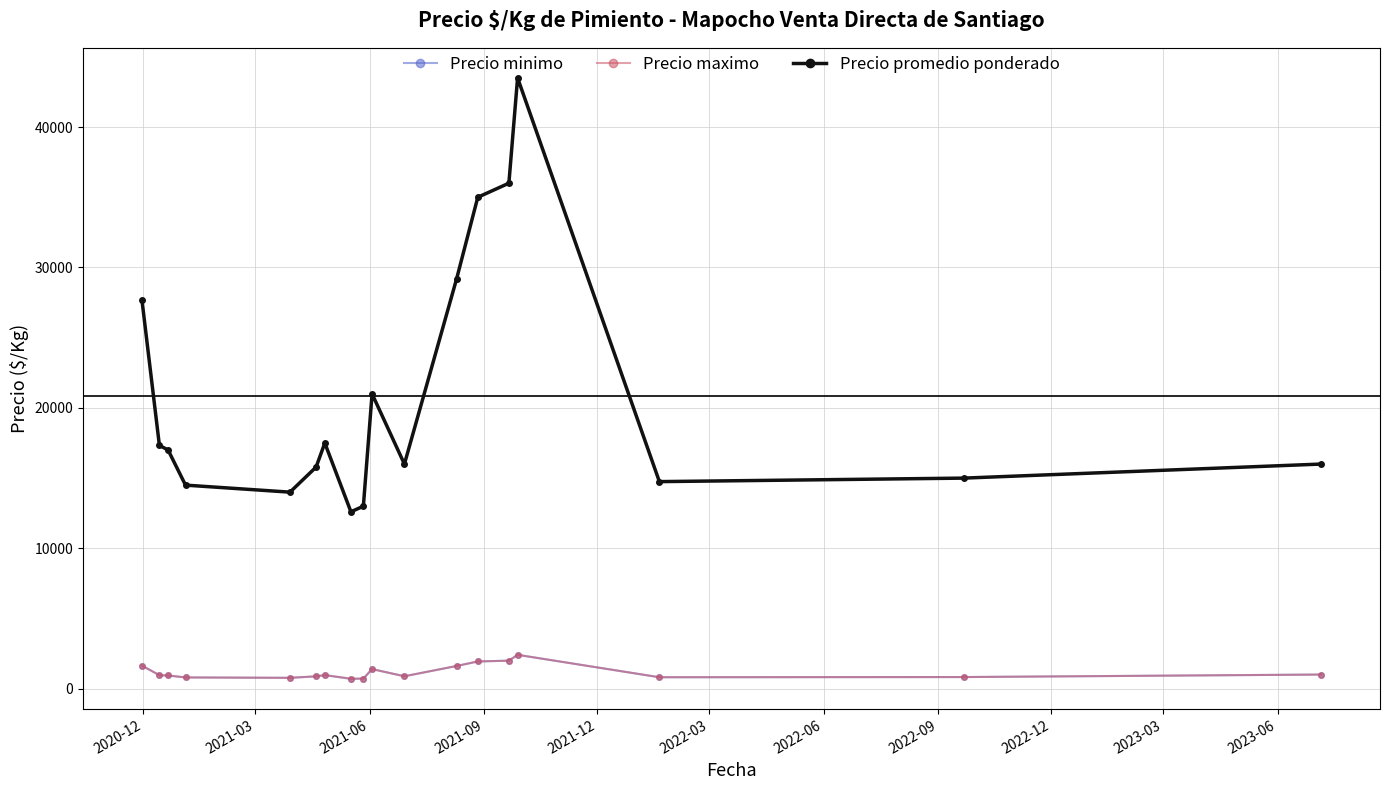

True or false: Precio promedio ponderado and Precio maximo intersect in this chart.

False